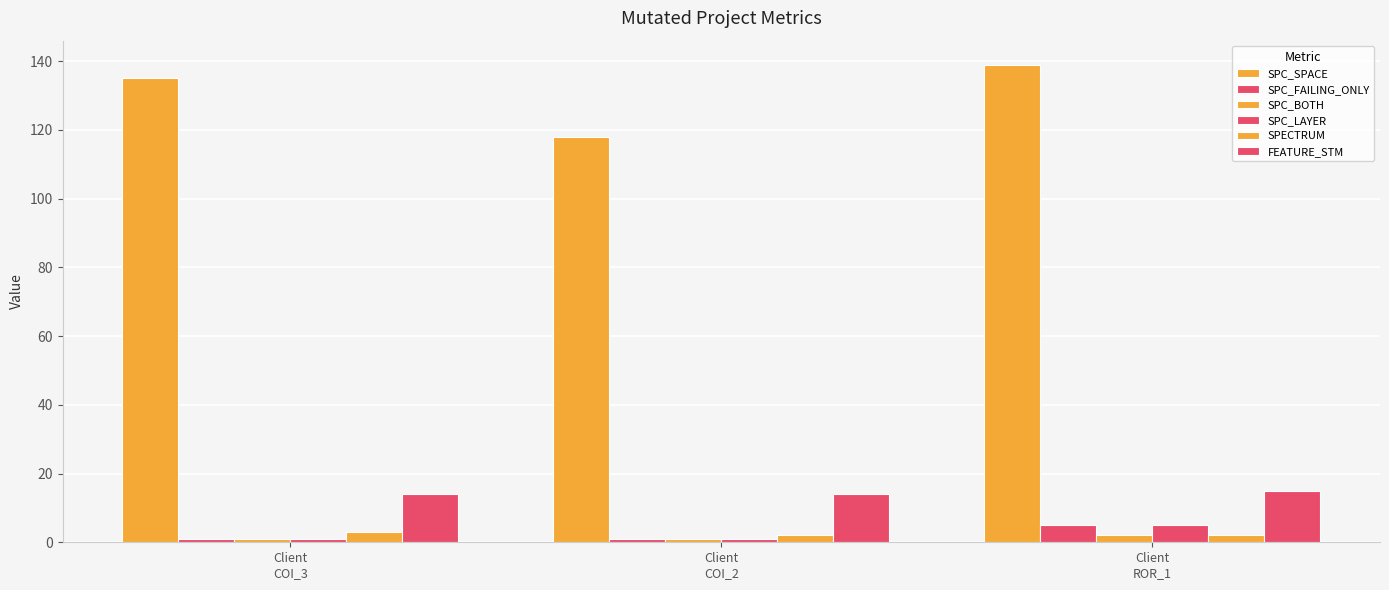

How many groups of bars are there?

3